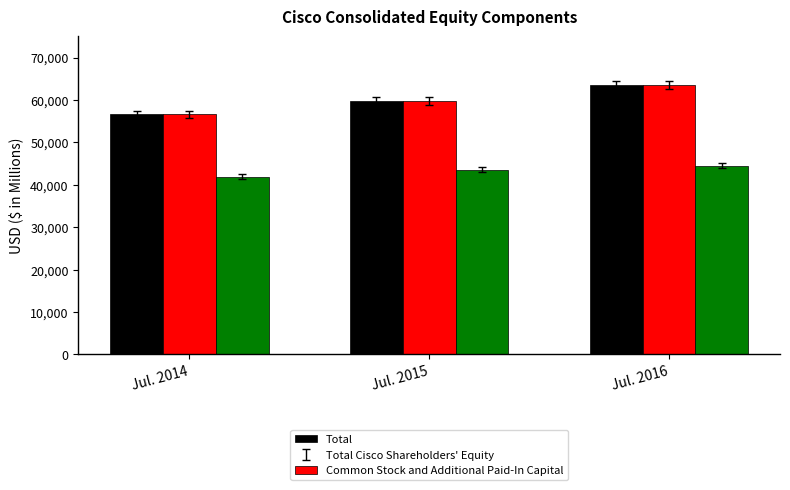

What is the spread (max minus min) of values at Jul. 2014?

14777